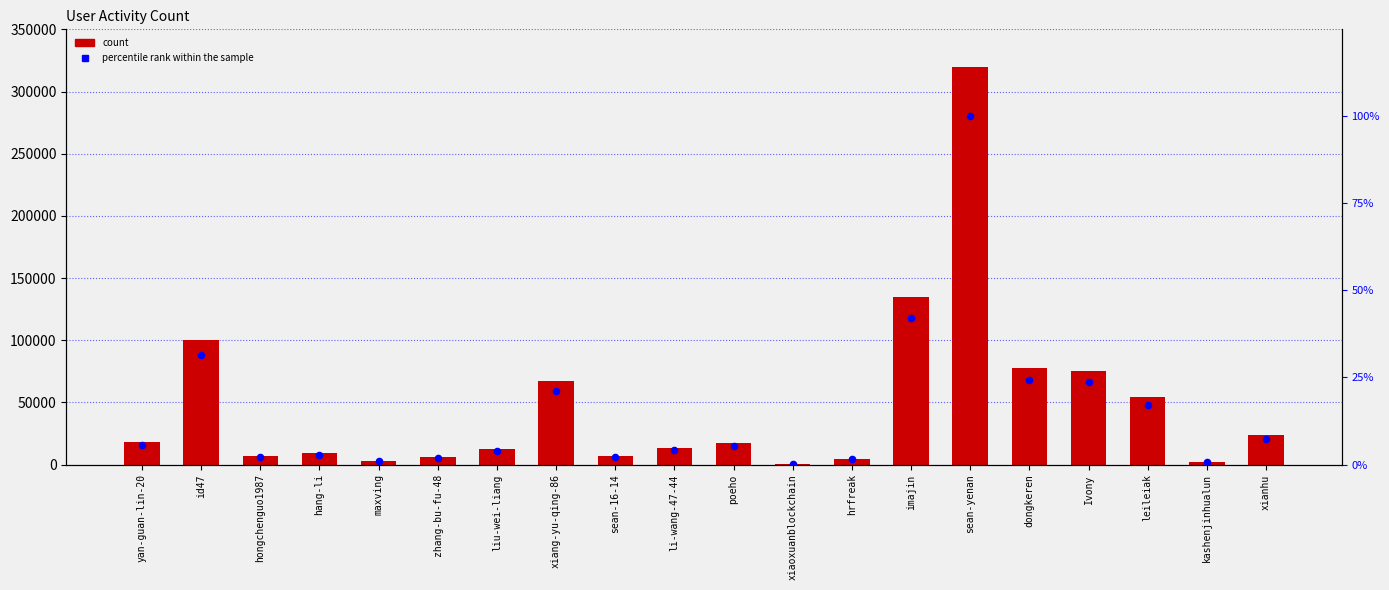

At which category is the sum across all series the highest?

sean-yenan